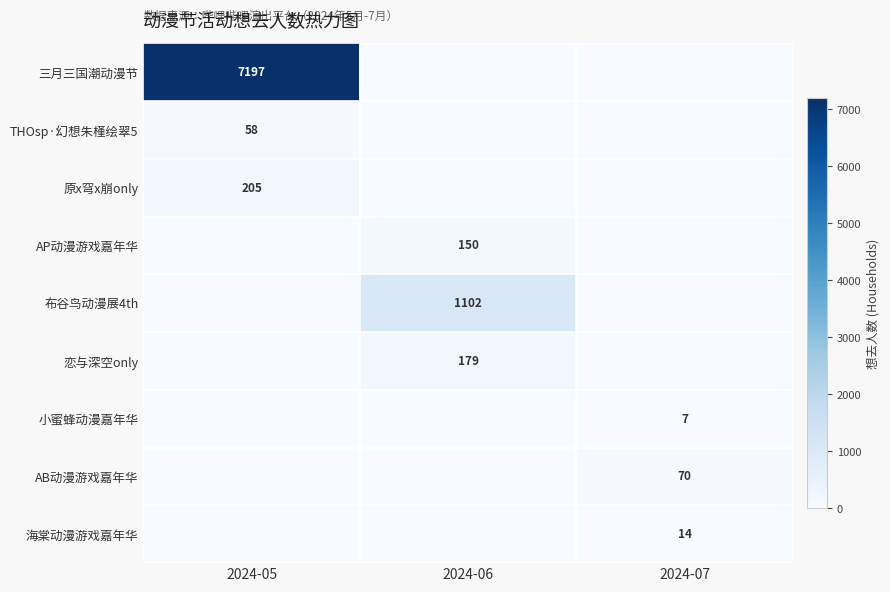

Which has a higher value, 2024-06 or 2024-07?

2024-06